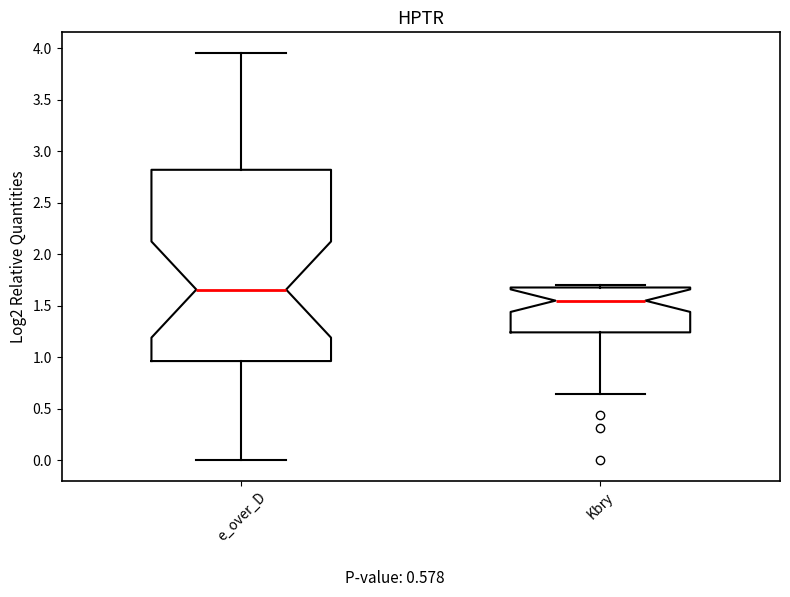

Which box is the tallest, from its lower edge to its upper edge?

e_over_D